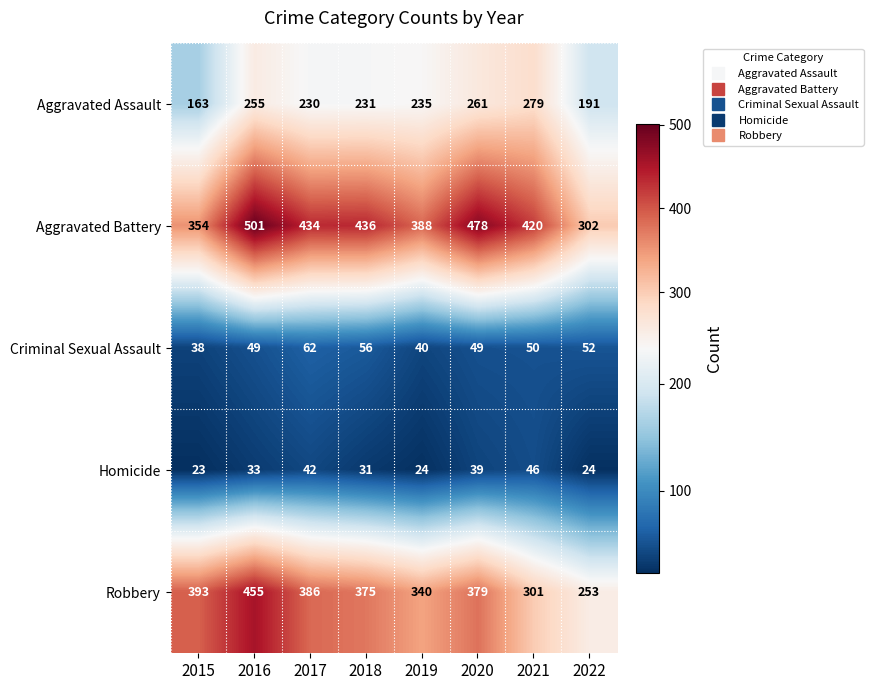

Is it true that Homicide equals 23 at 2015?

True